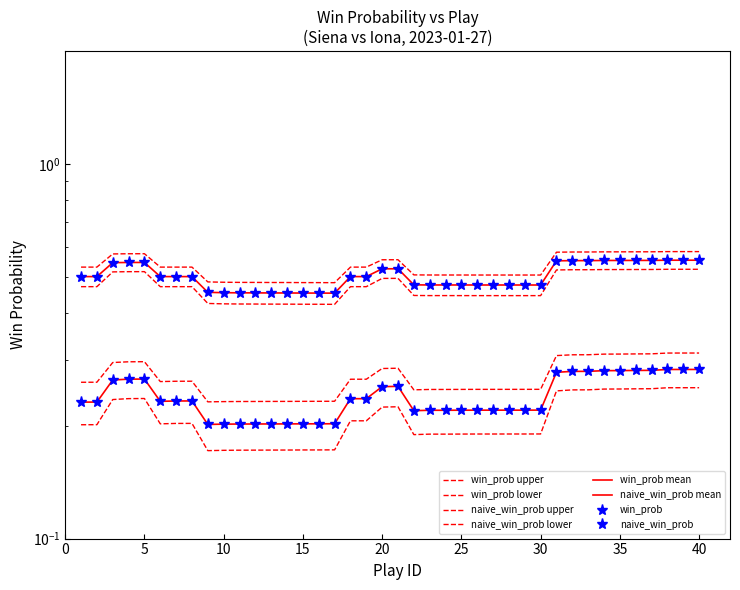

What is the smallest value displayed?

0.2